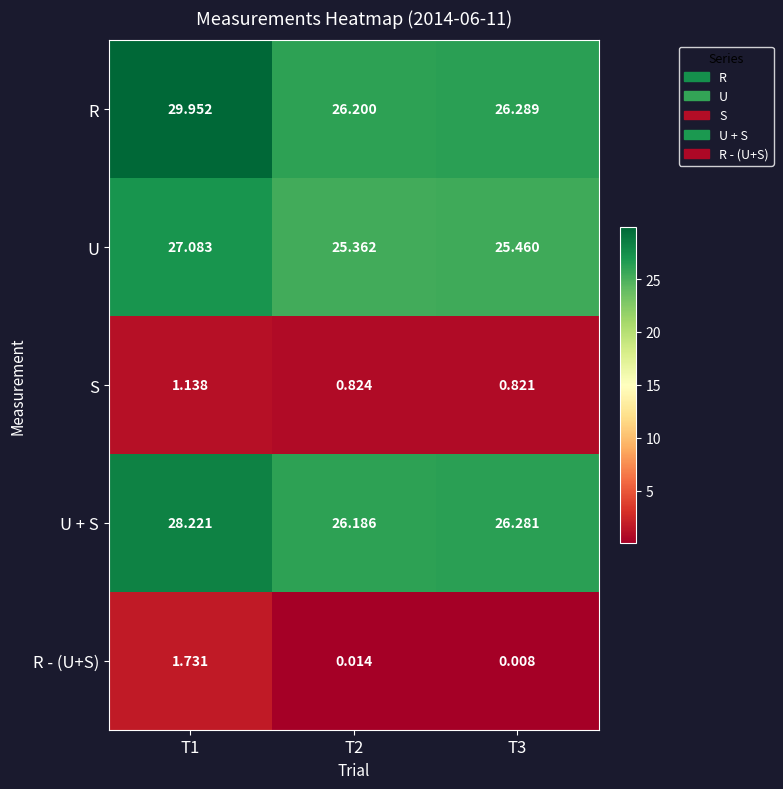

Which series has the largest total across all categories?

R